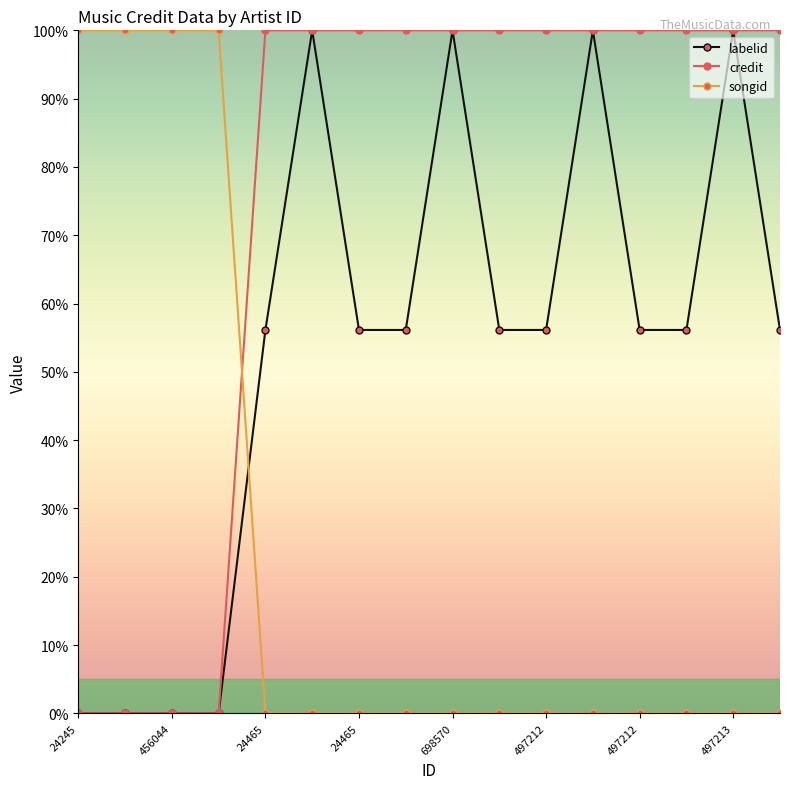

Rank the series by their average value, from highest to lowest.

credit, labelid, songid